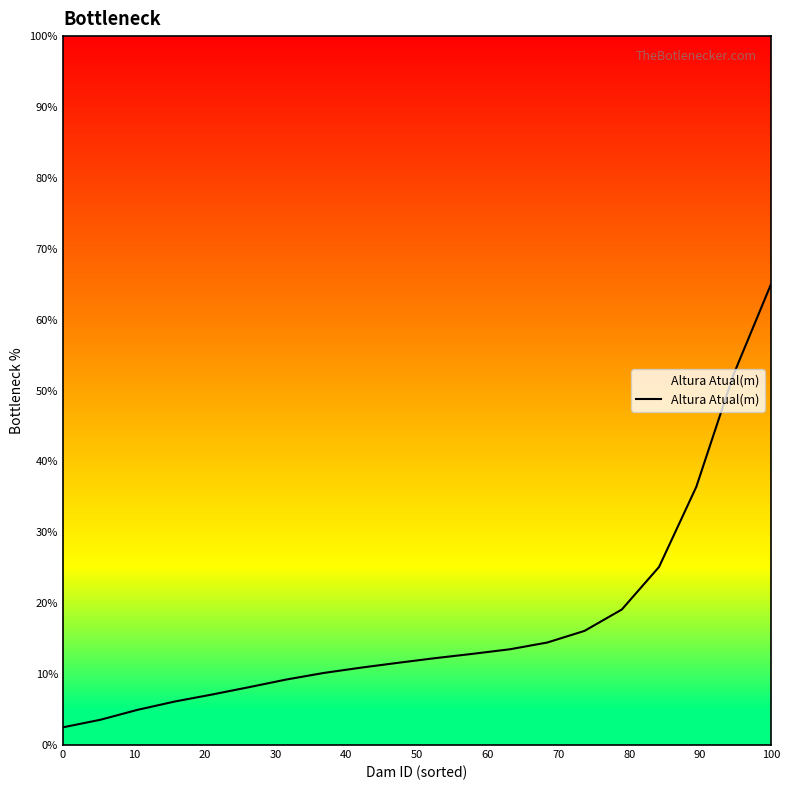

The value at 100 is 92.4. True or false?

False